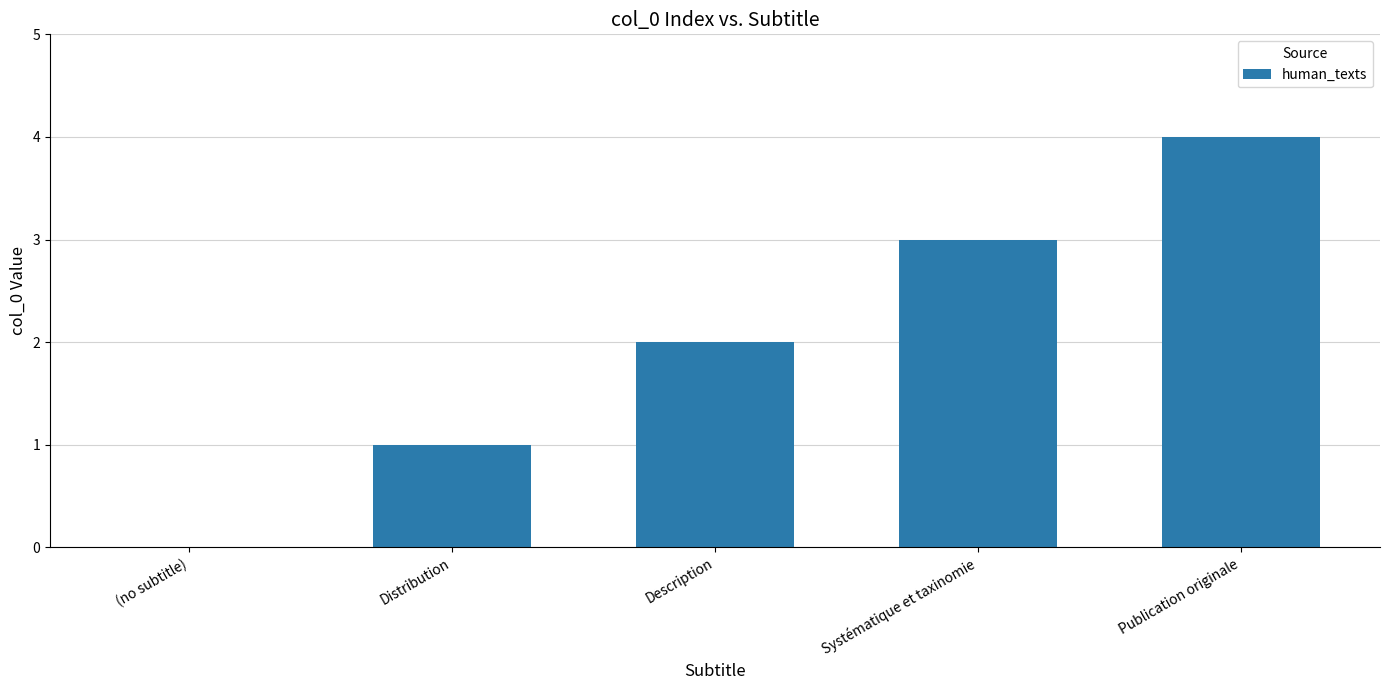

Reading left to right, list all the values displayed in this chart.

(no subtitle)=0	Distribution=1	Description=2	Systématique et taxinomie=3	Publication originale=4